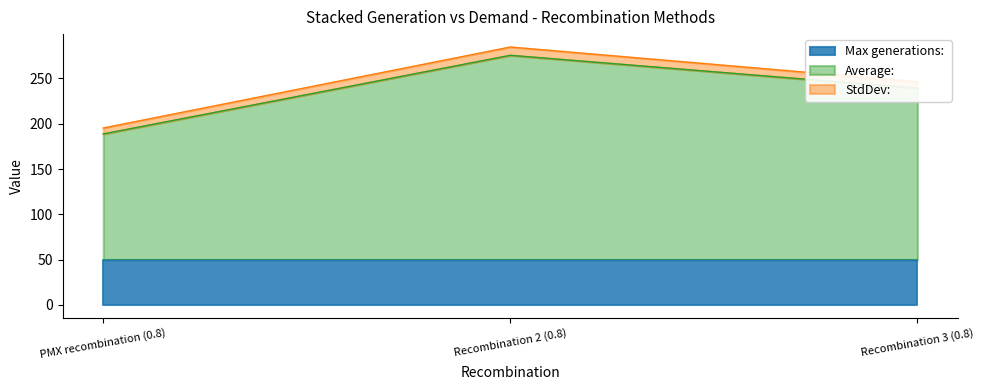

What are all the series names shown in the legend?

Average:, StdDev:, Max generations: 